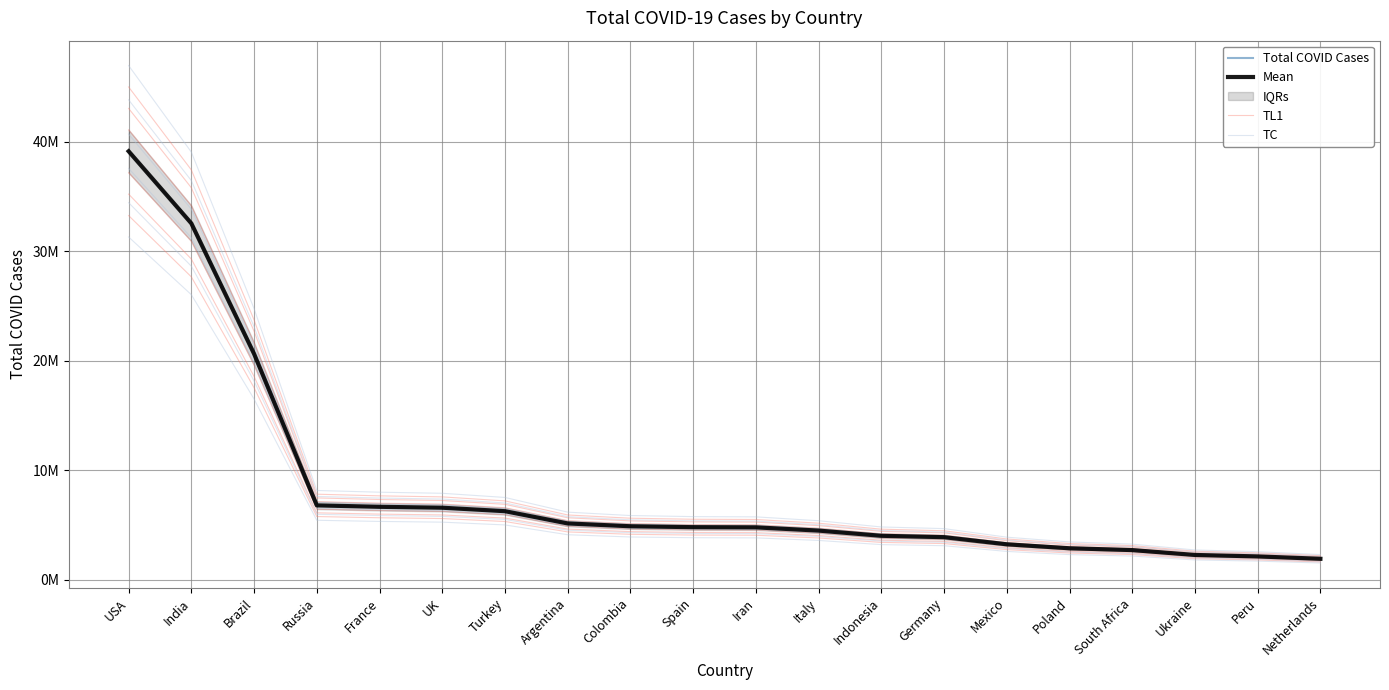

Rank the series at Russia from lowest to highest value.

TC, TL1, Total COVID Cases, Mean